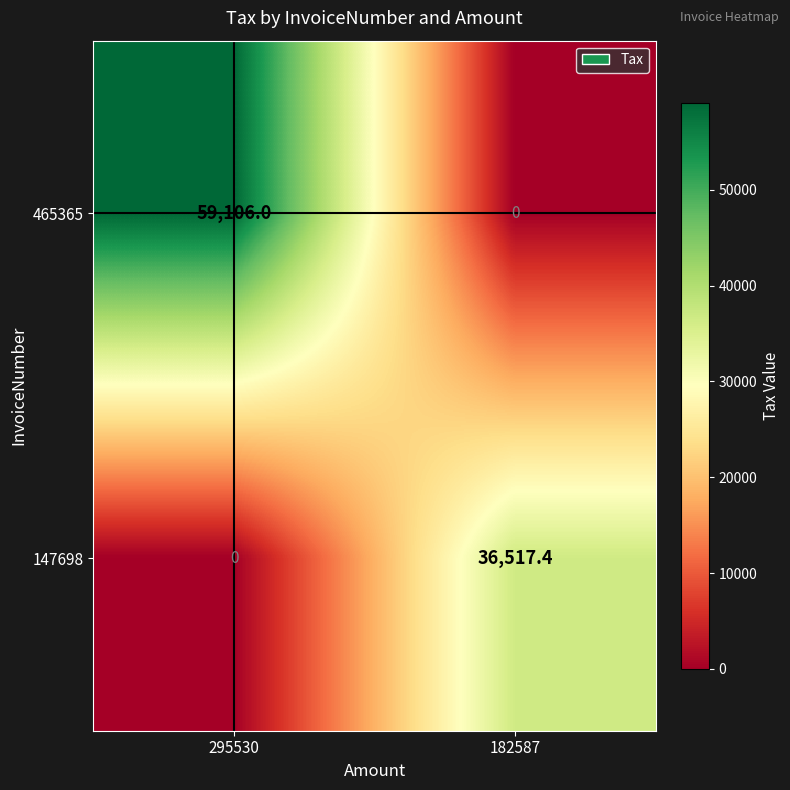

Which series changed the most between 295530 and 182587?

465365